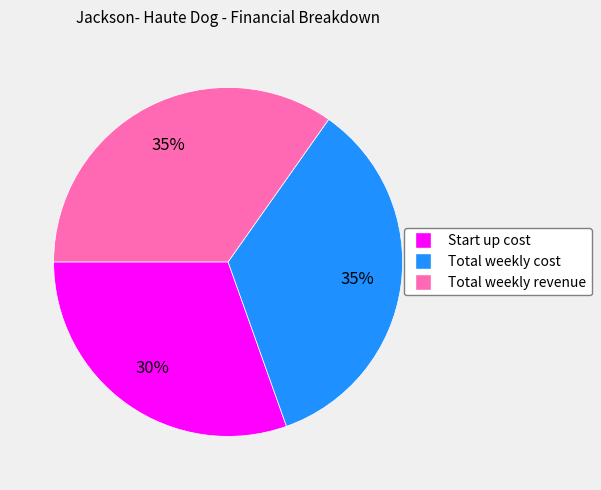

Is there any slice that represents more than half of the pie?

No